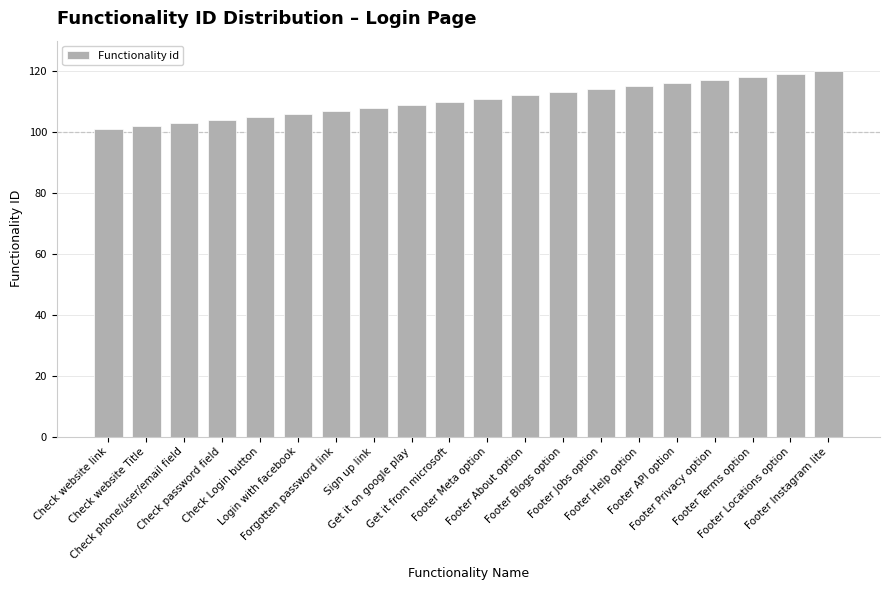

What is the value of the 15th bar from the left?

115